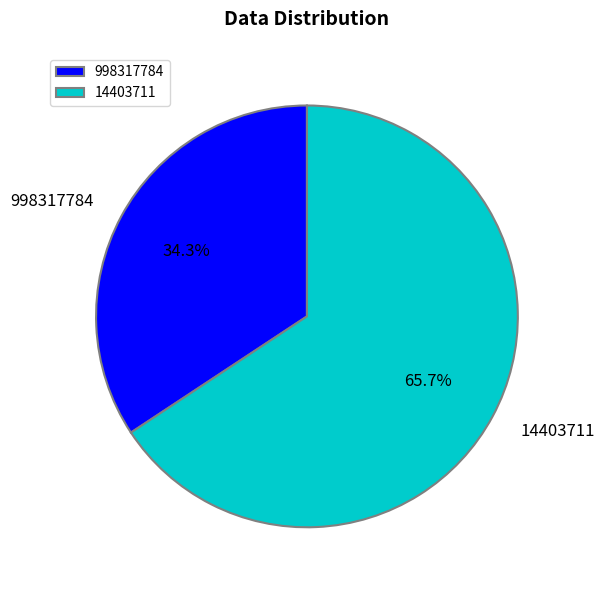

Does any single category account for the majority?

Yes